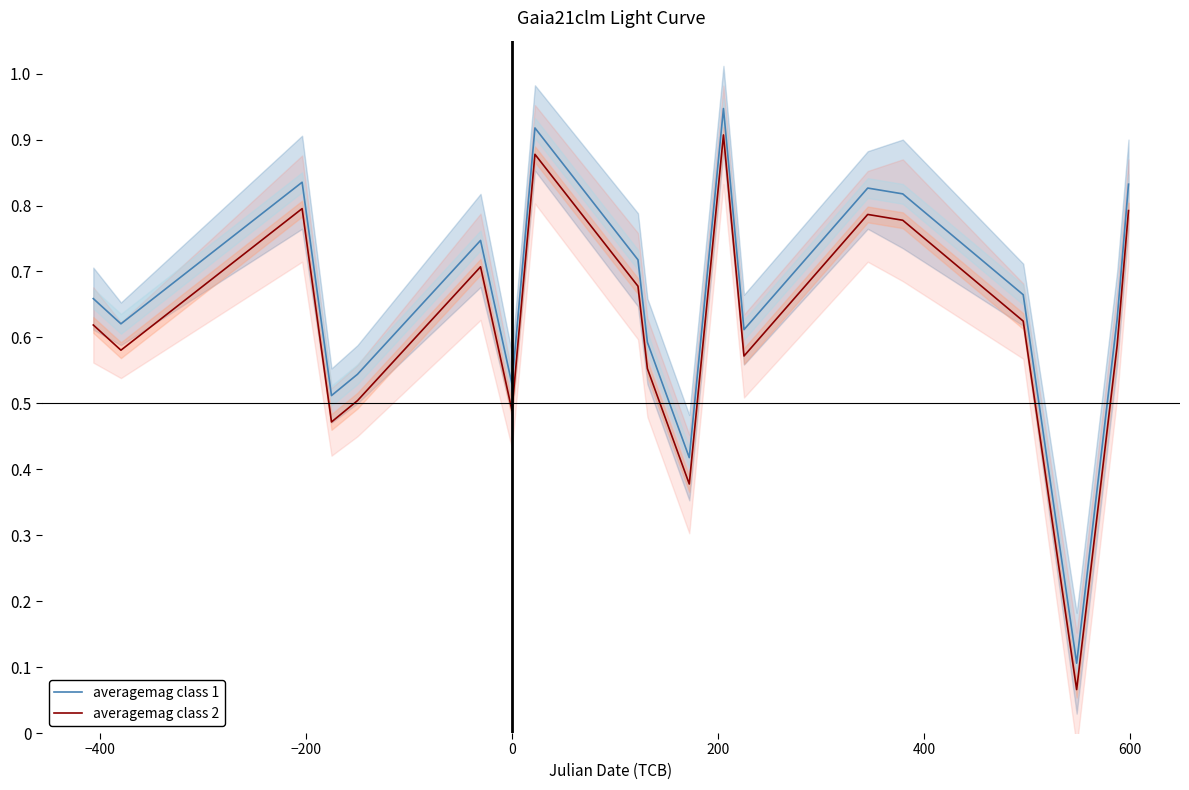

True or false: averagemag class 2 and averagemag class 1 intersect in this chart.

False